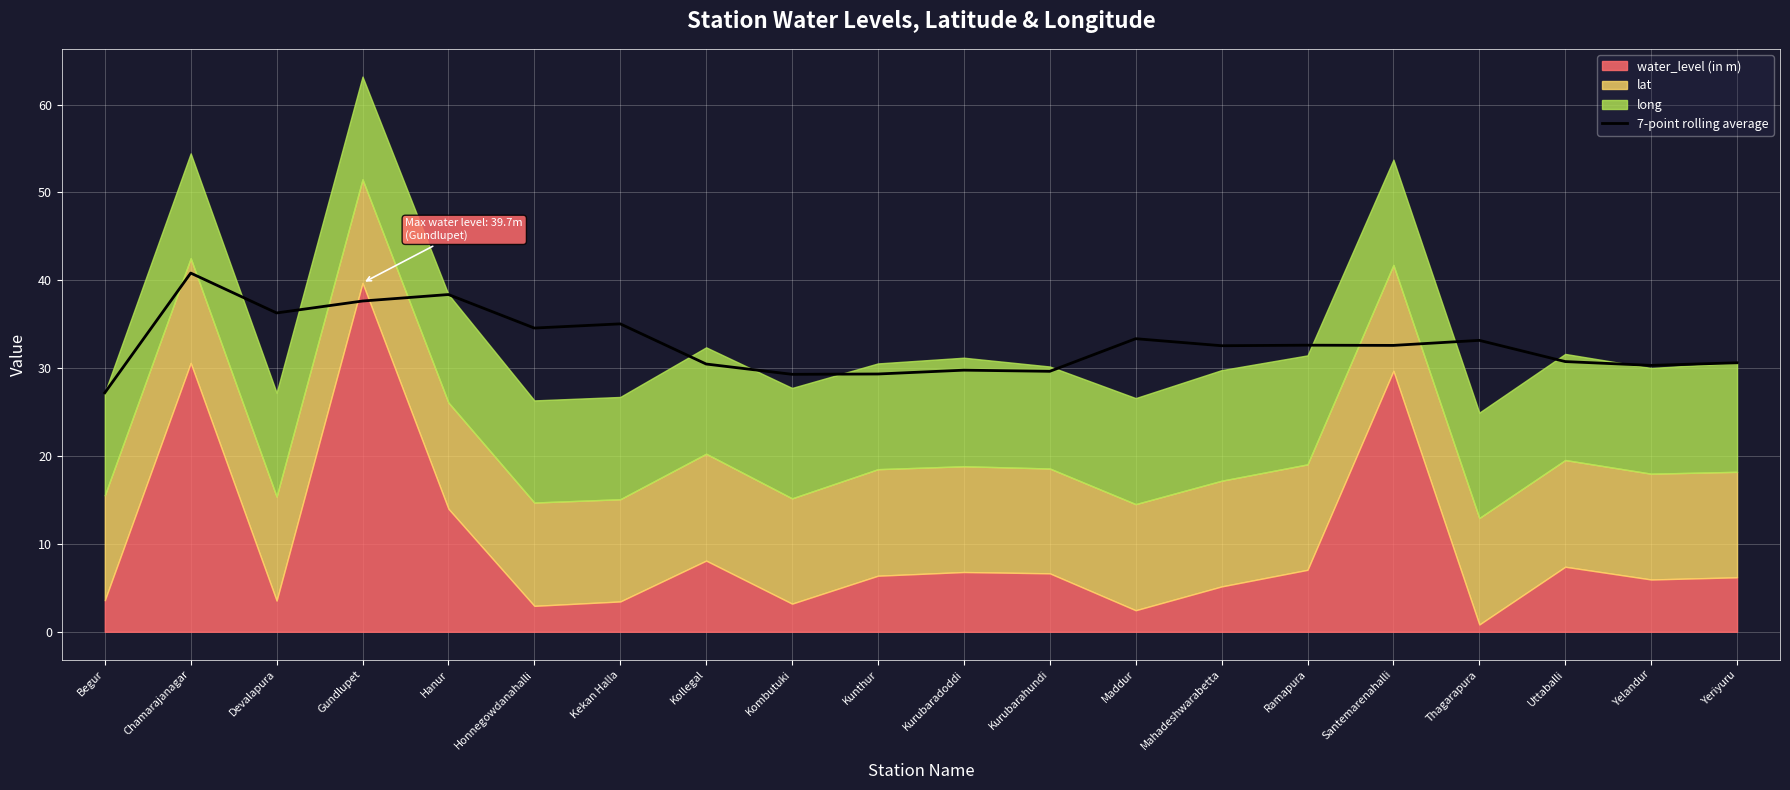

Where does the data first go above 32?

Chamarajanagar